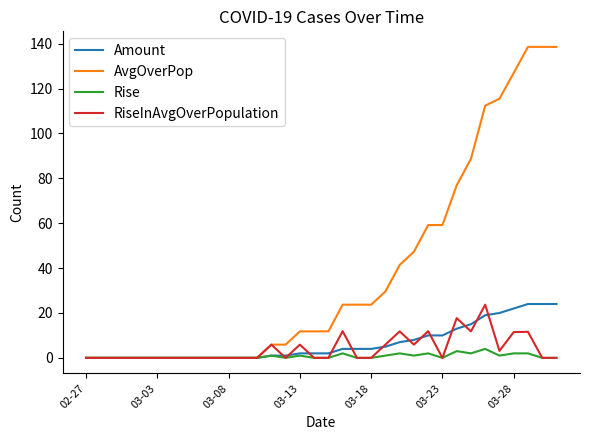

Which series has the widest spread of values?

AvgOverPop